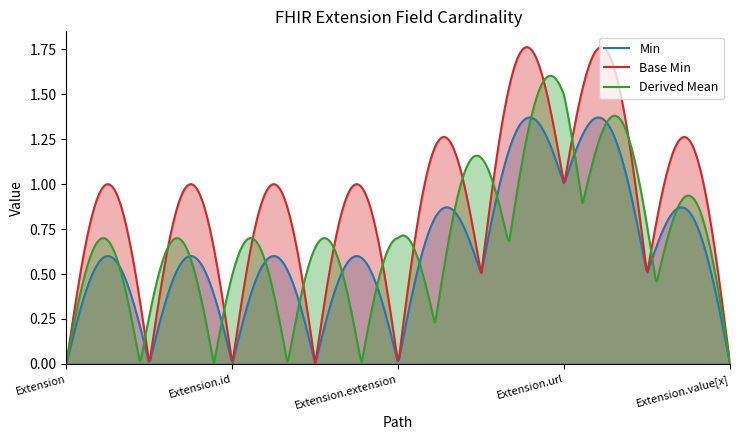

What is the label of the 1st point from the right?

Extension.value[x]